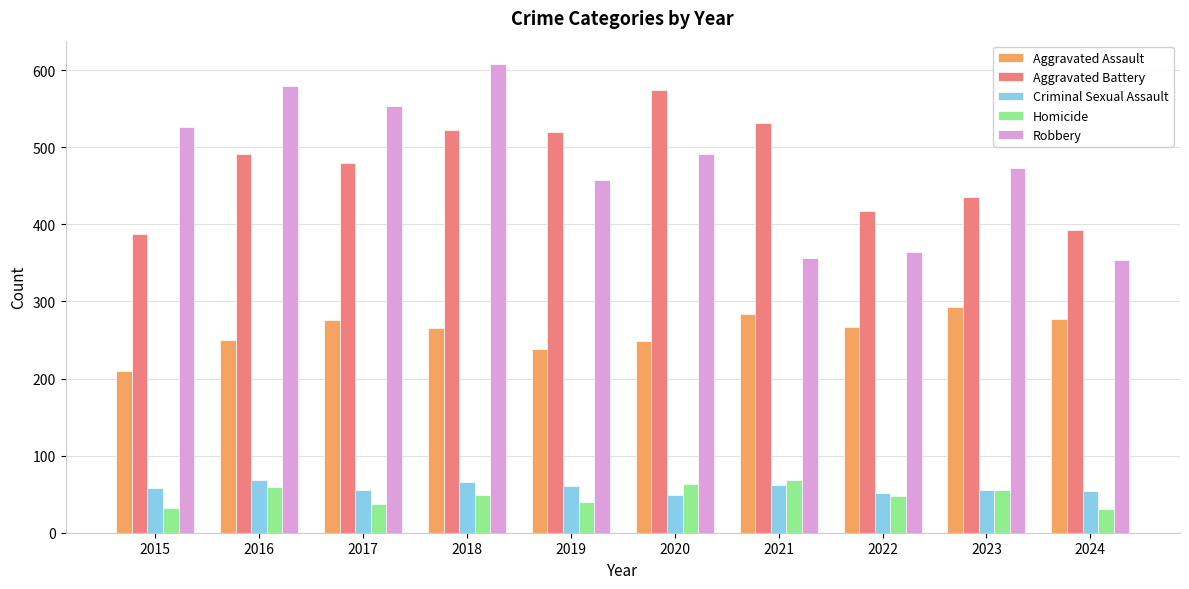

At which label does Aggravated Assault reach its minimum?

2015